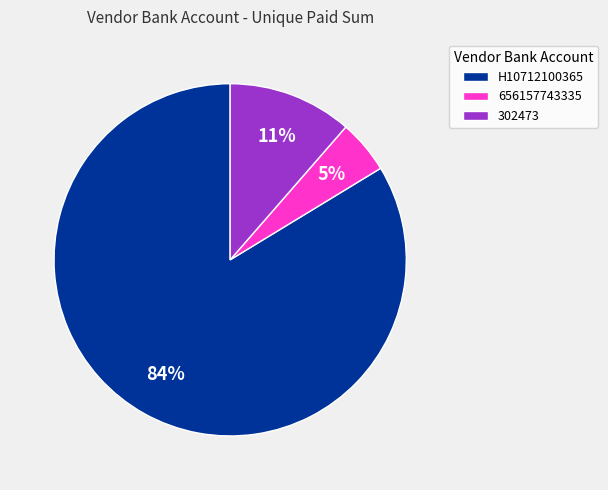

What percentage is the 656157743335 slice, to the nearest percent?

5%